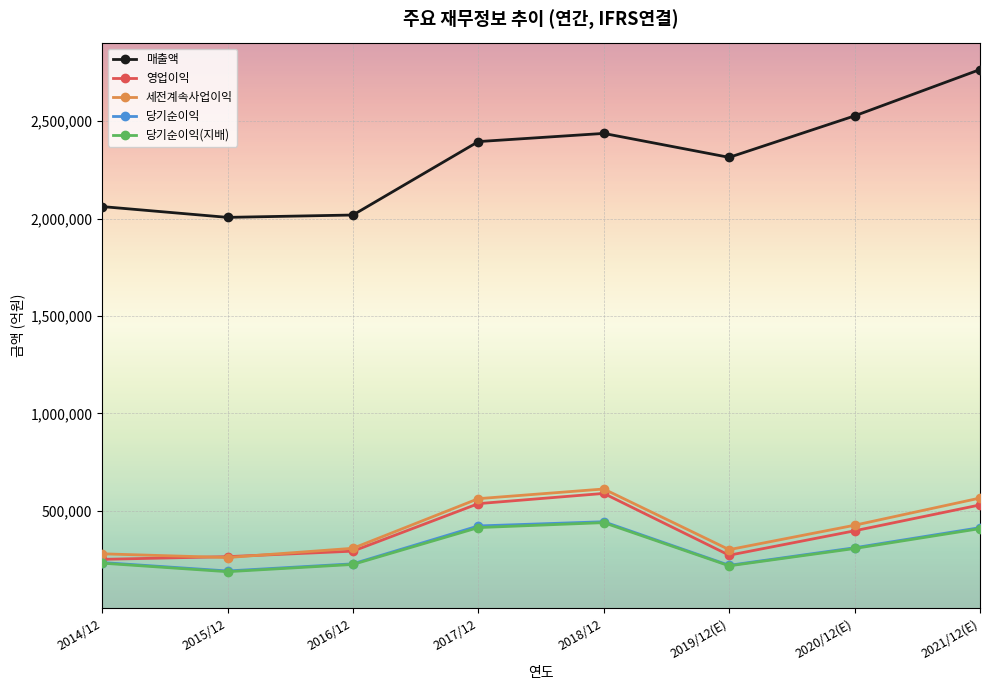

What value does the 세전계속사업이익 series have at 2015/12?

259610